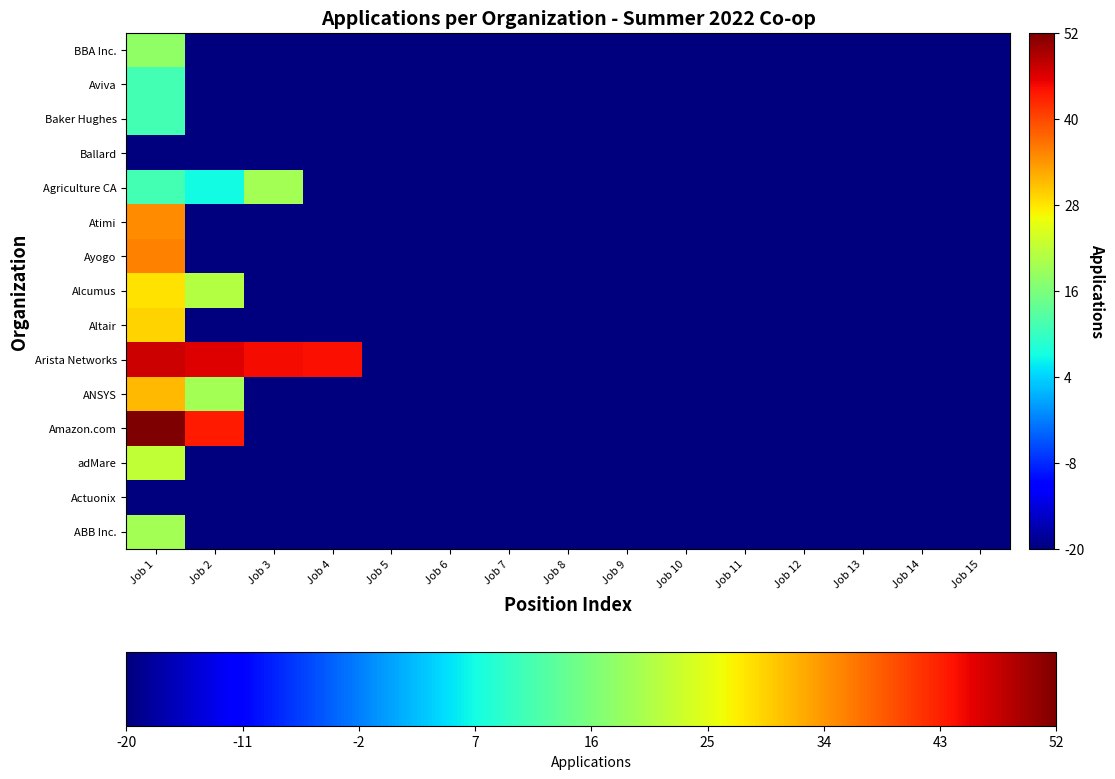

Count the number of data series in this chart.

15